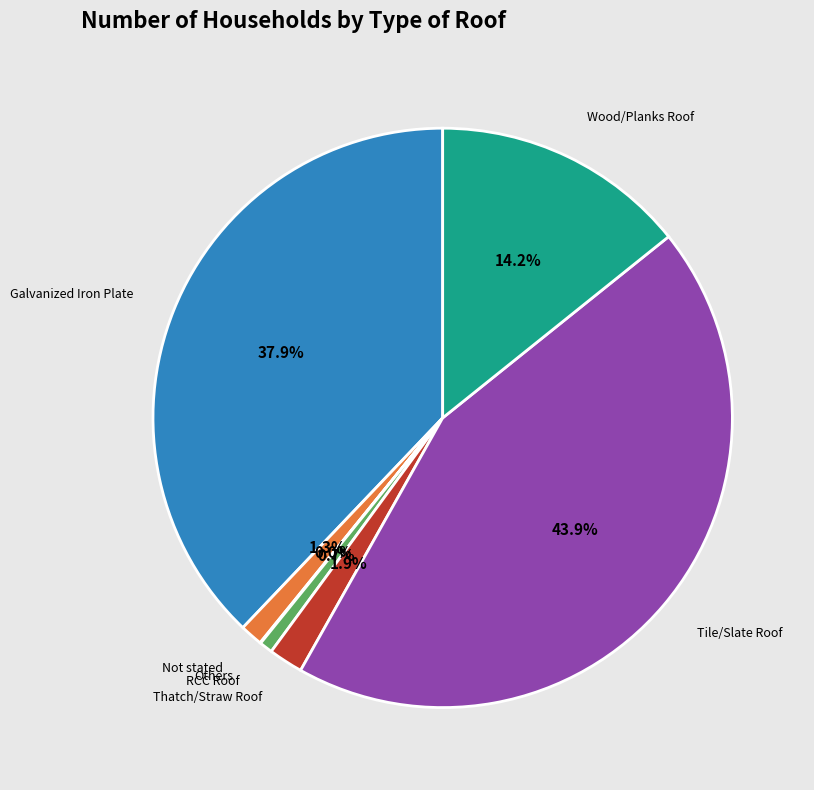

Which slice is the largest?

Tile/Slate Roof